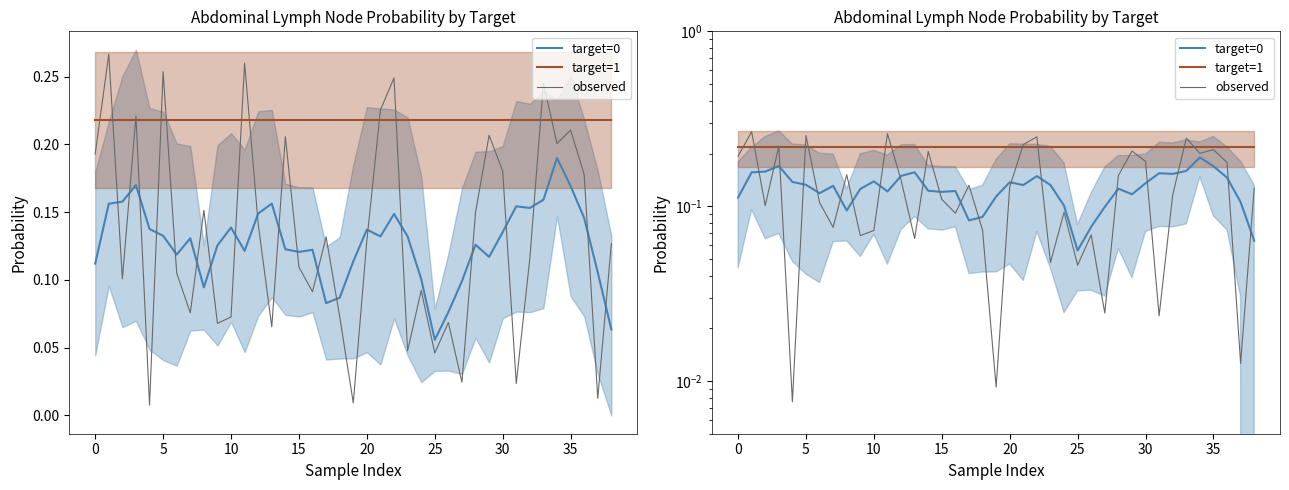

Which series ends up on top after the final intersection of observed and target=1?

target=1